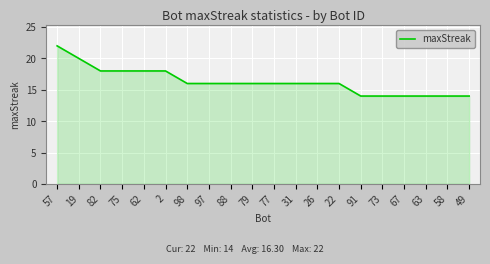

What is the minimum value shown in the chart?

14